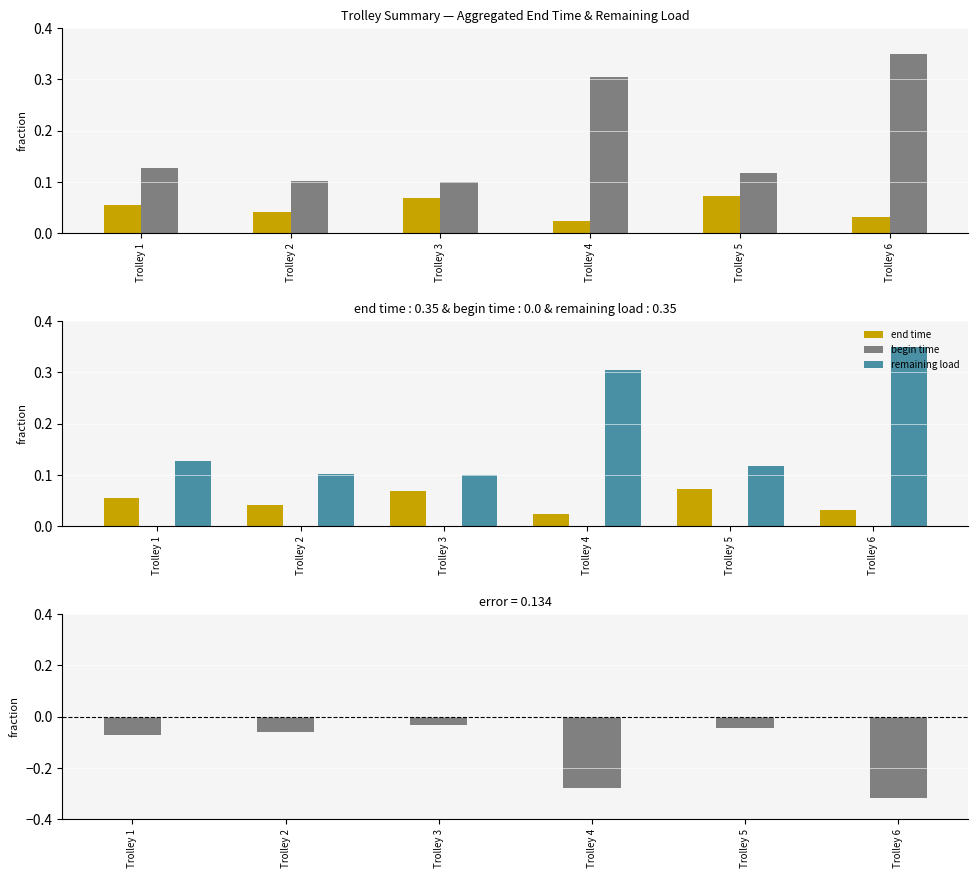

What is the value of the remaining load bar at the 5th from the left?

0.1